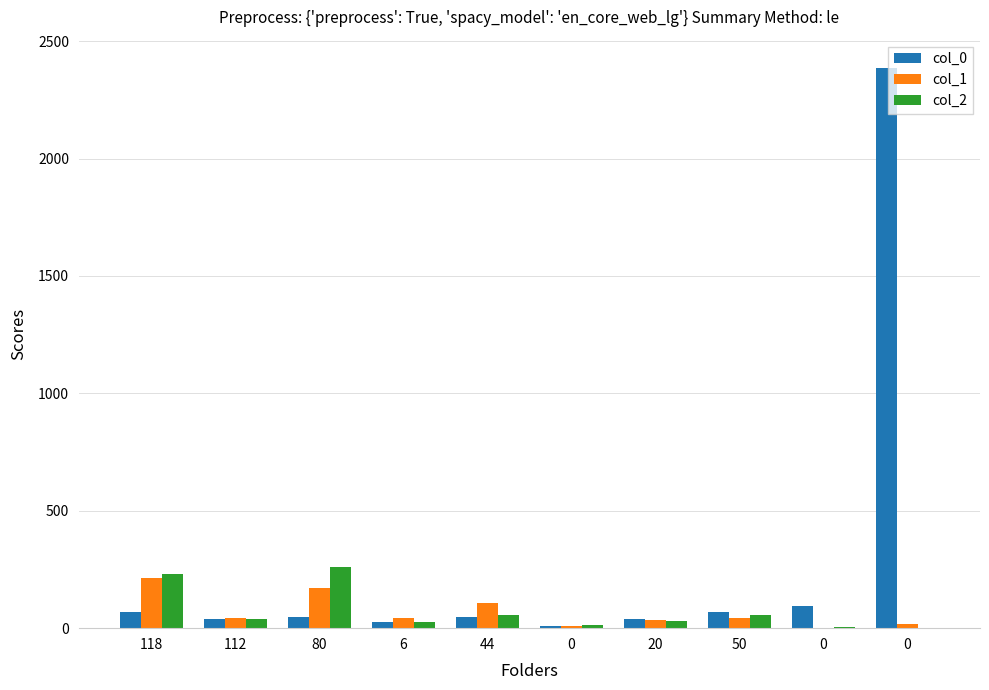

How many groups of bars are there?

10